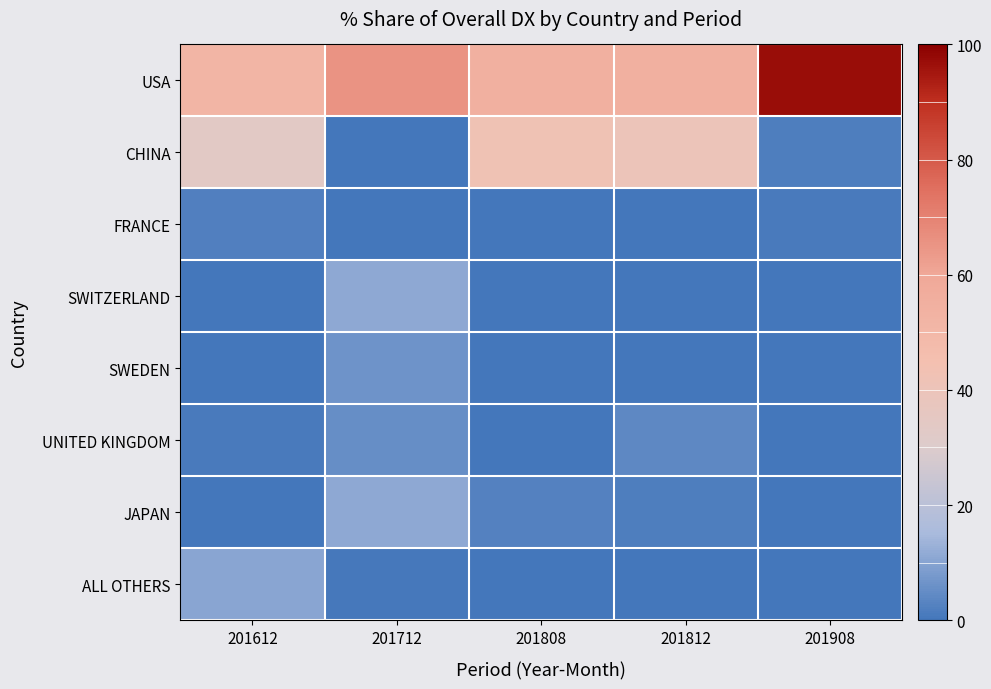

Which category has the highest value across all series?

201908